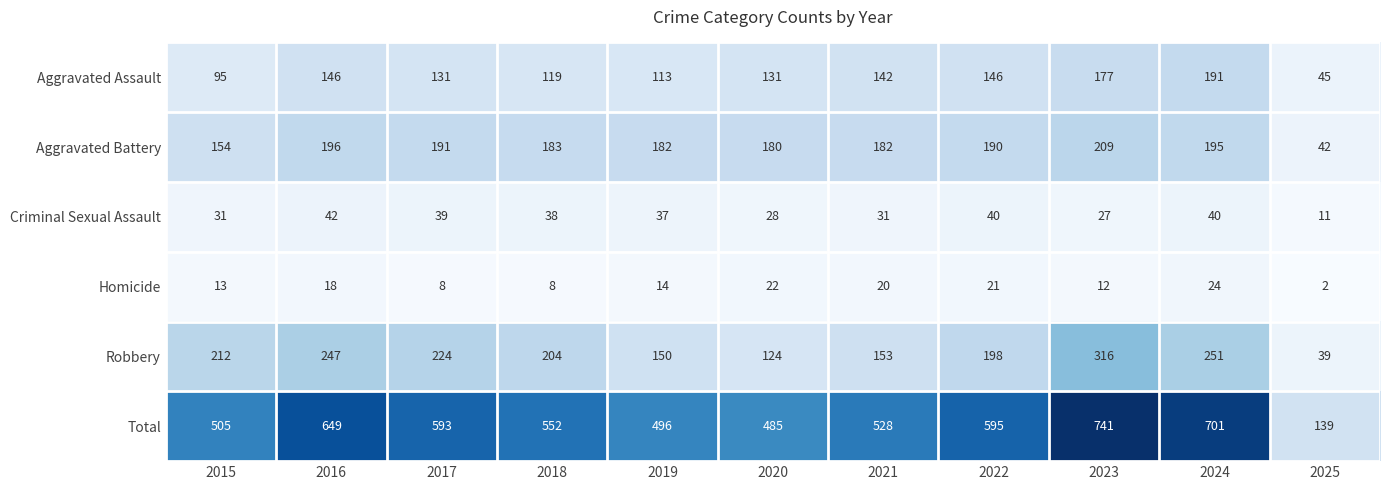

List the series in order of their peak value, highest first.

Total, Robbery, Aggravated Battery, Aggravated Assault, Criminal Sexual Assault, Homicide